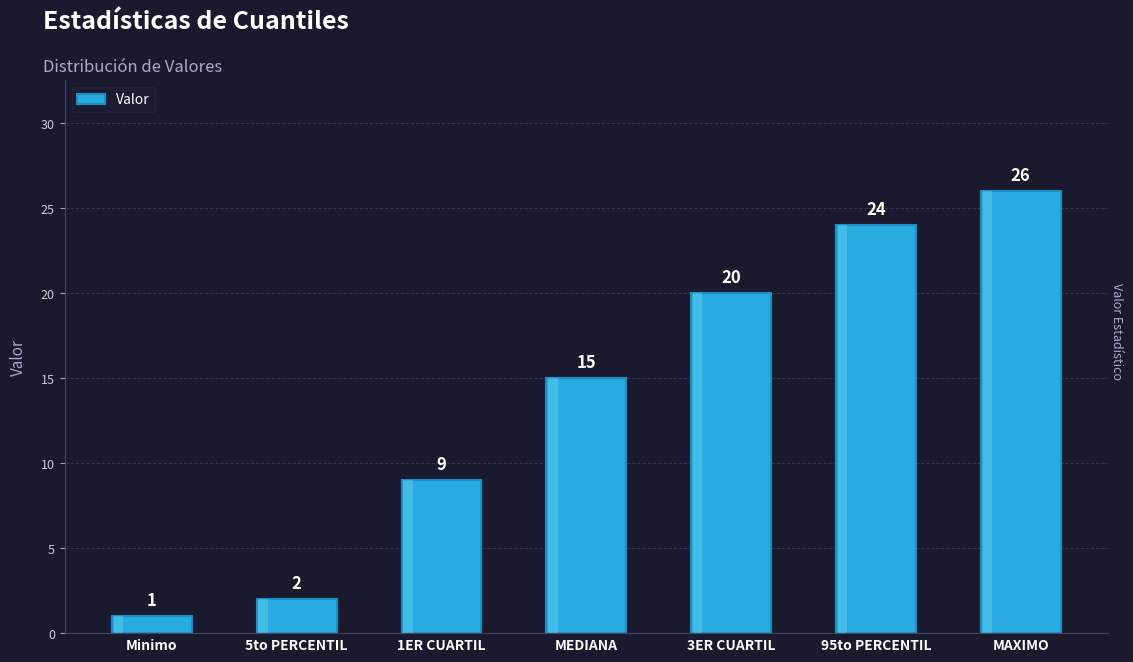

Where is the data nearest to the value 13?

MEDIANA